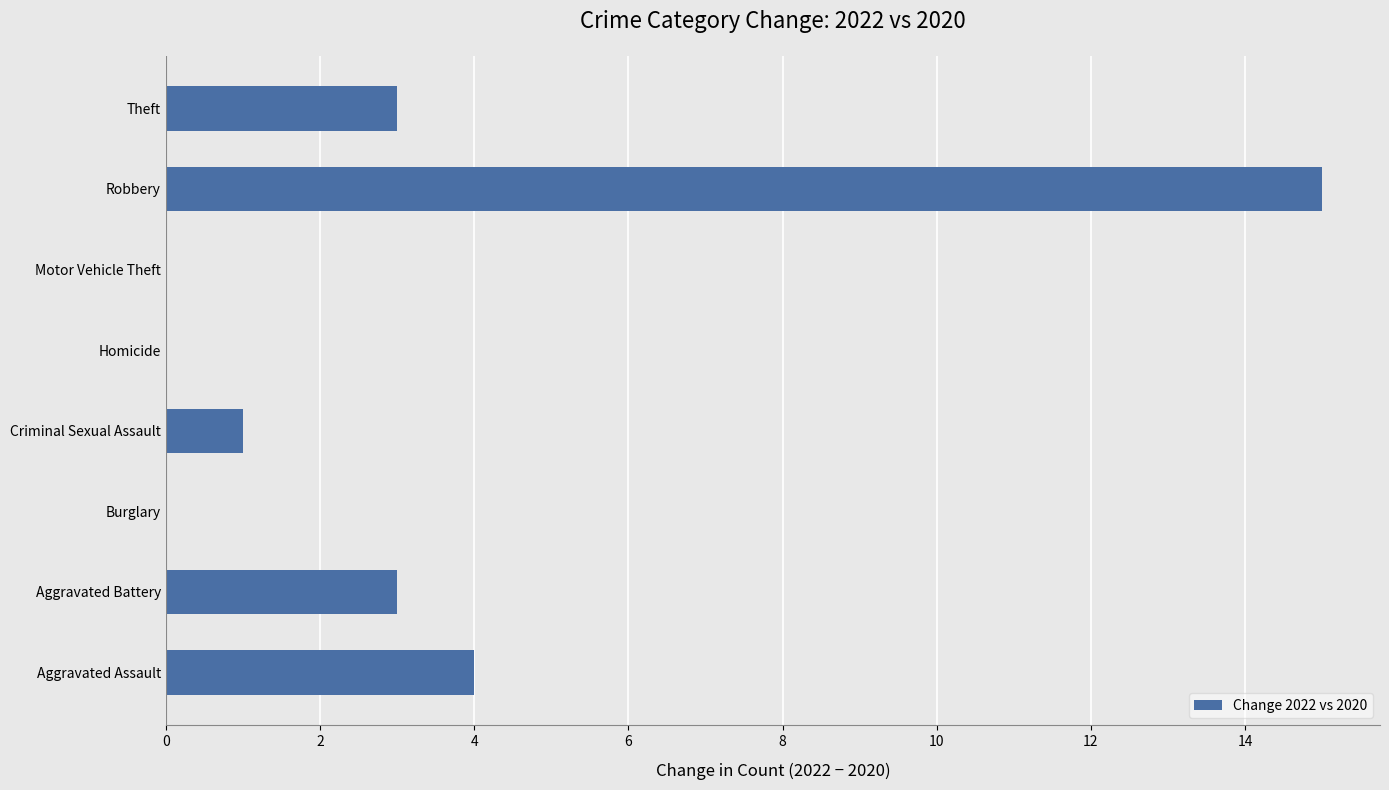

Which category has the highest value across all series?

Robbery